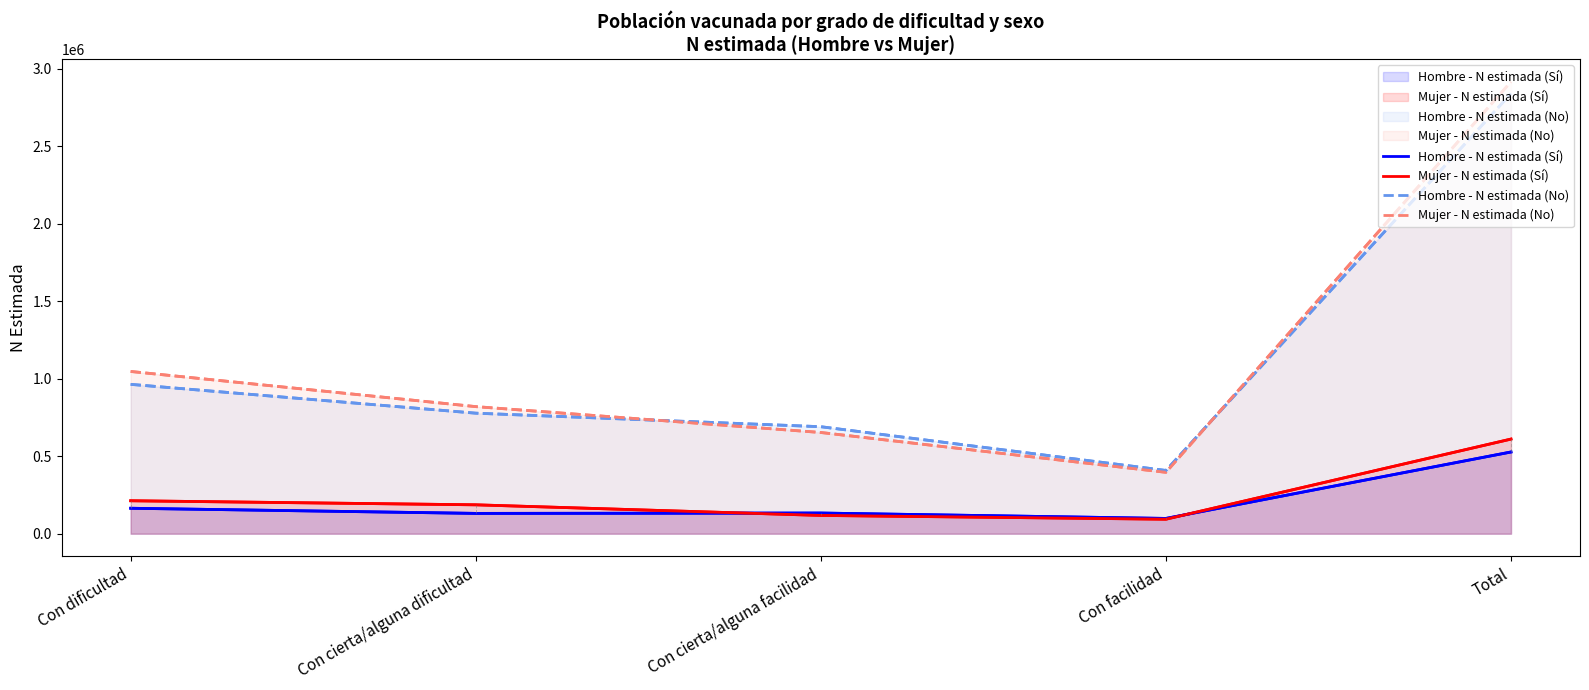

What is the total value across all series at Total?

6894074